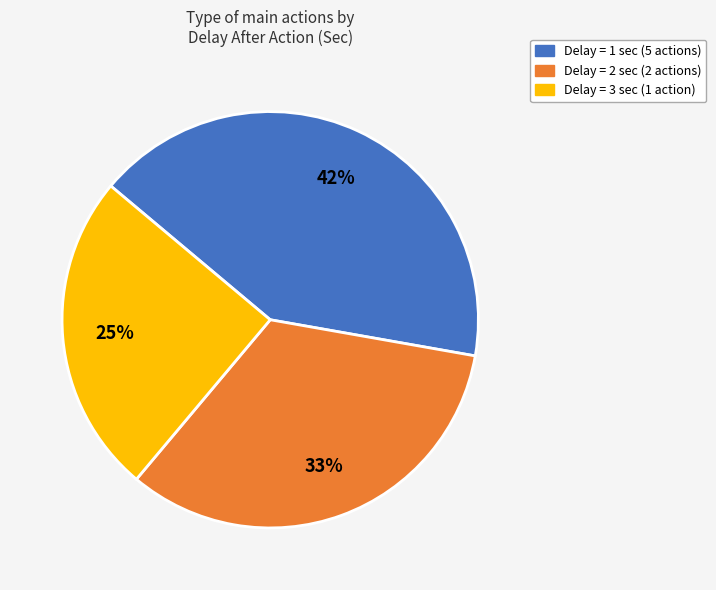

To the nearest percent, what is the difference between the largest and smallest slice percentages?

17%